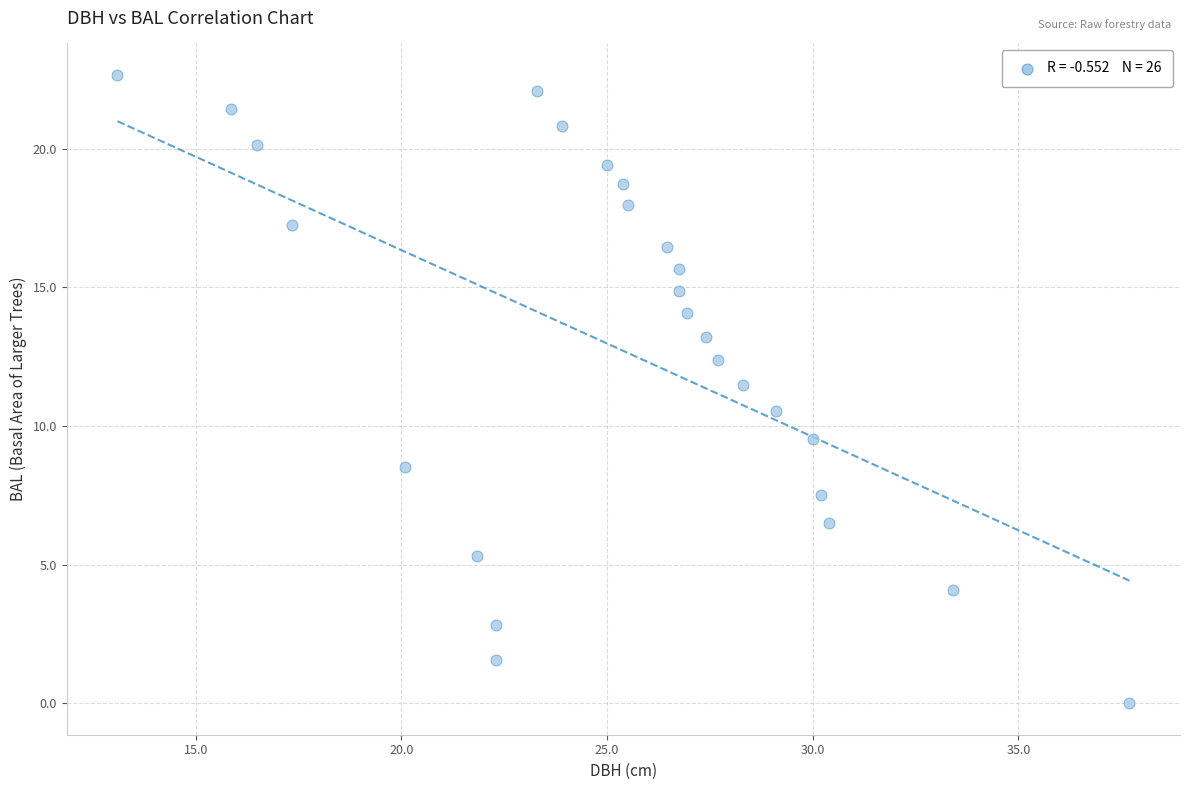

What is the range of X values (max minus min)?

24.6